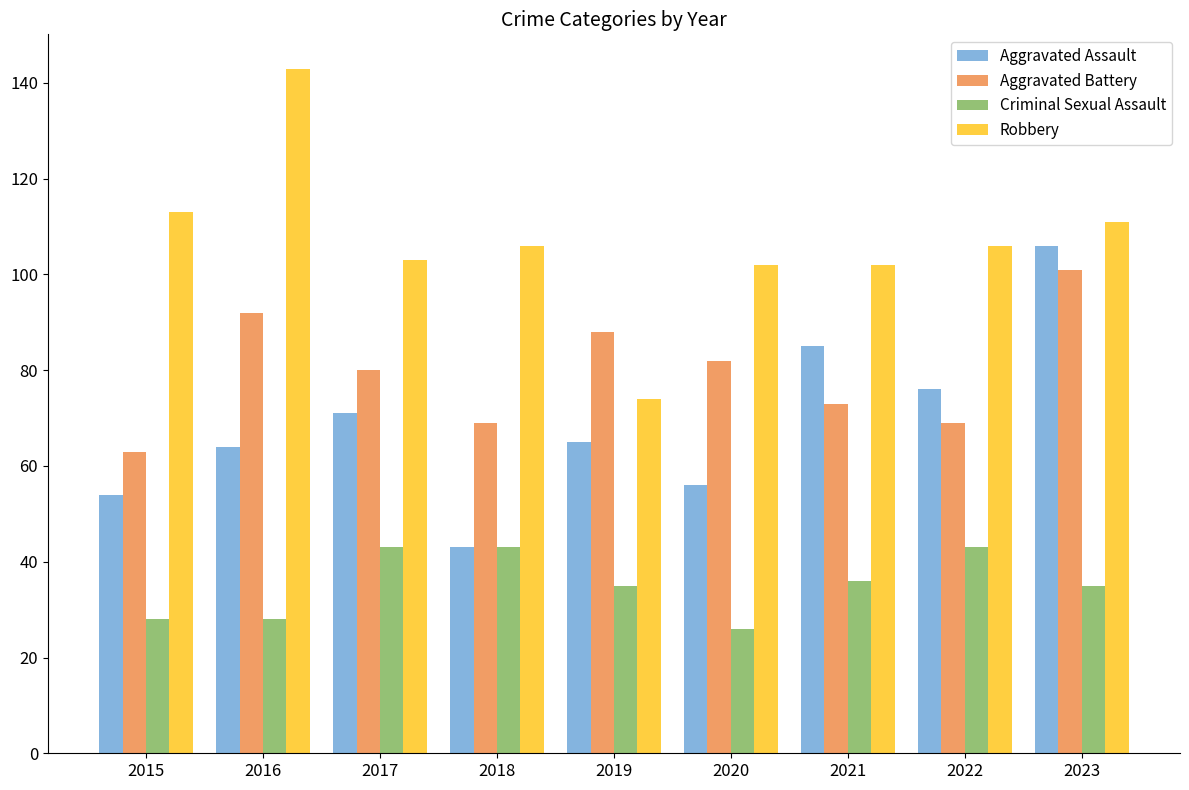

The Criminal Sexual Assault series shows 74 at 2017. True or false?

False